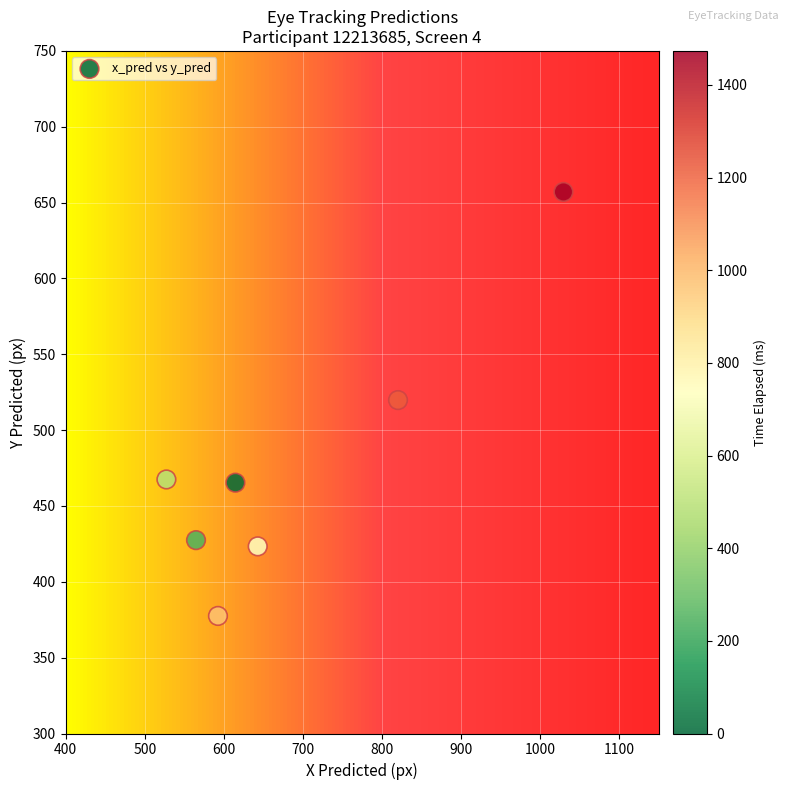

What is the average Y value?

476.9